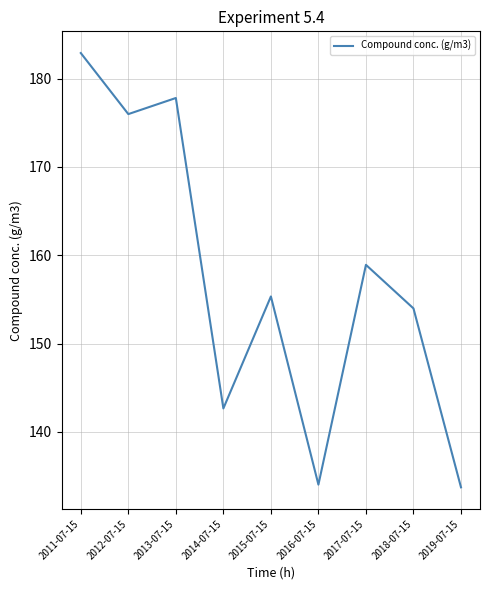

Approximately how many times larger is the value at 2011-07-15 compared to 2018-07-15?

1.2